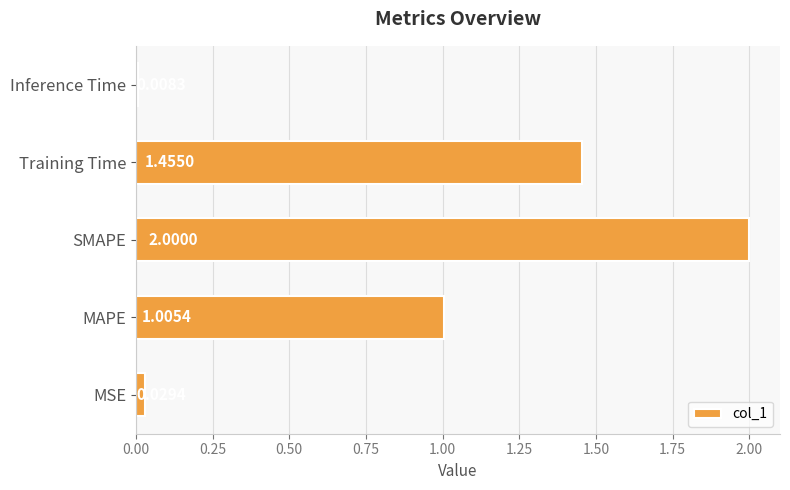

Which category has the highest value across all series?

SMAPE